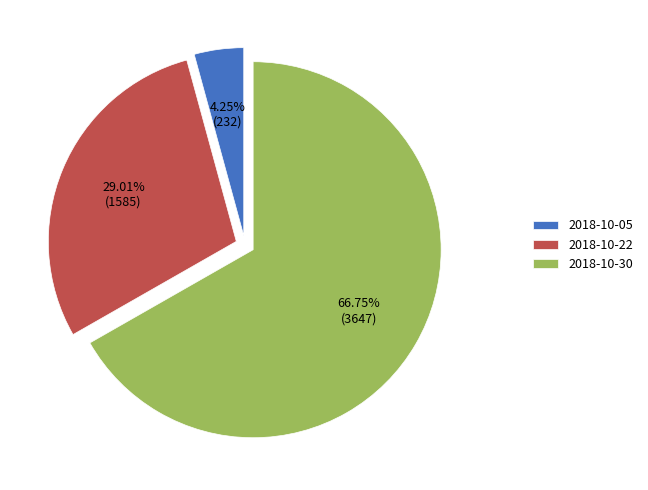

To the nearest percent, what is the average slice percentage?

33%